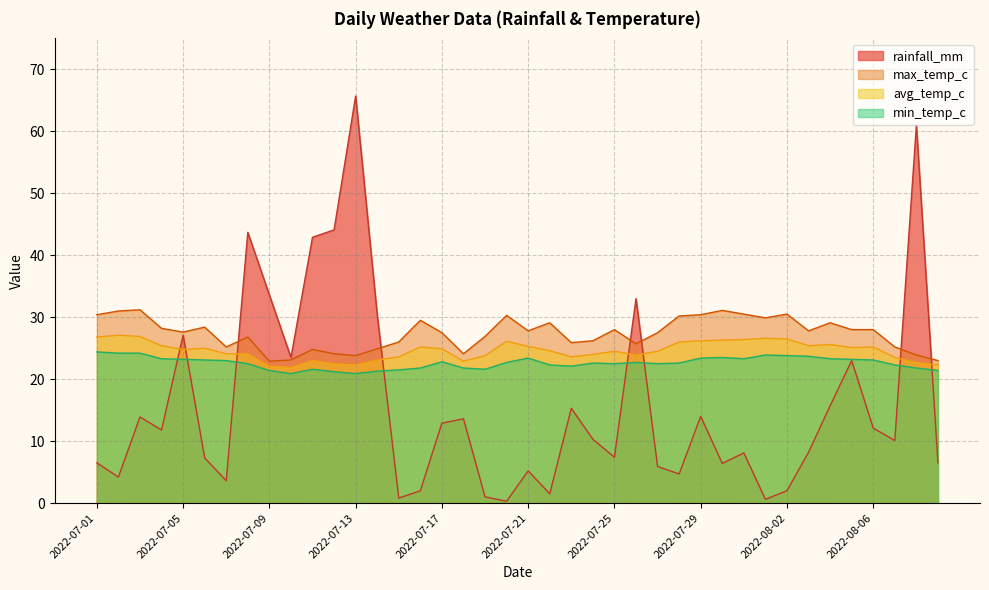

How many lines are shown in the chart?

4